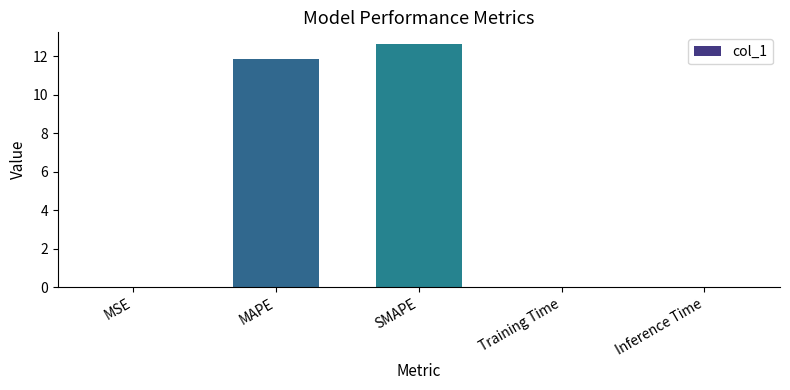

At which label is the value closest to 6?

MAPE